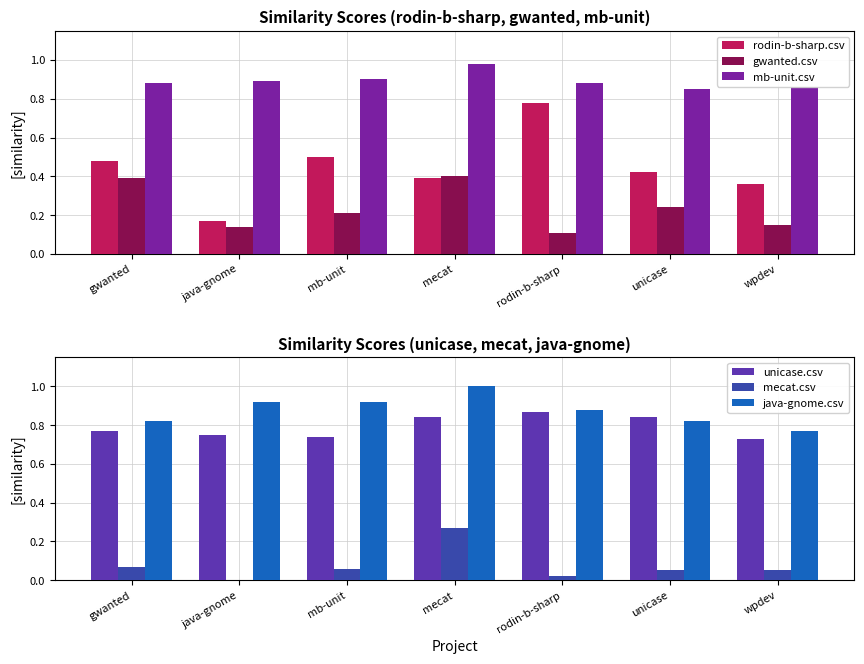

At rodin-b-sharp, list the series in order from smallest to largest.

mecat.csv, gwanted.csv, rodin-b-sharp.csv, unicase.csv, mb-unit.csv, java-gnome.csv